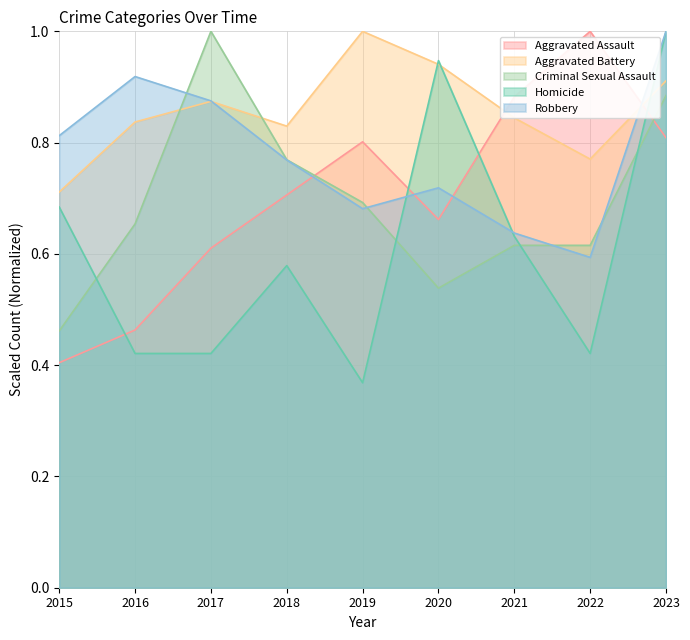

True or false: Criminal Sexual Assault and Aggravated Assault intersect in this chart.

True